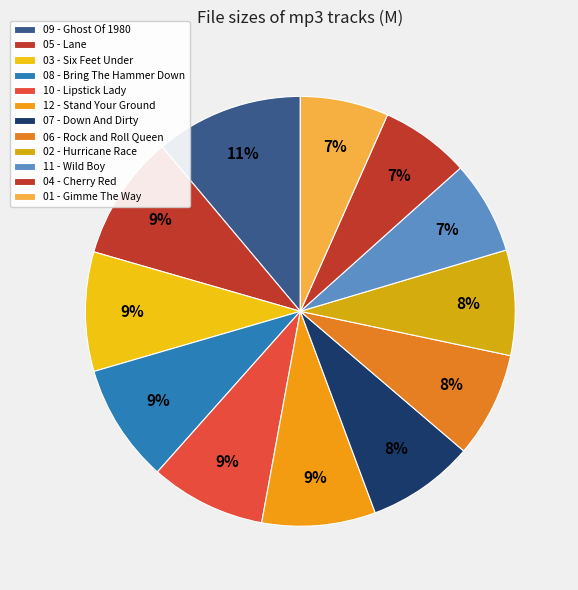

How many slices are in this pie chart?

12